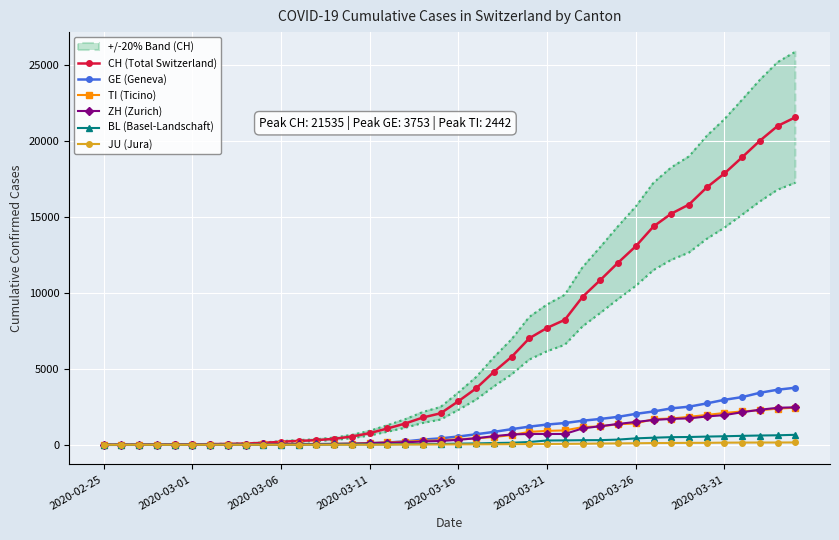

At which label does TI (Ticino) reach its minimum?

2020-02-25